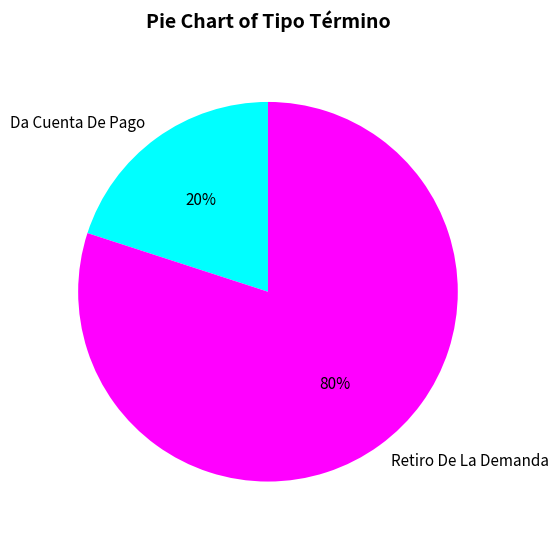

What is the smallest slice in the pie chart?

Da Cuenta De Pago